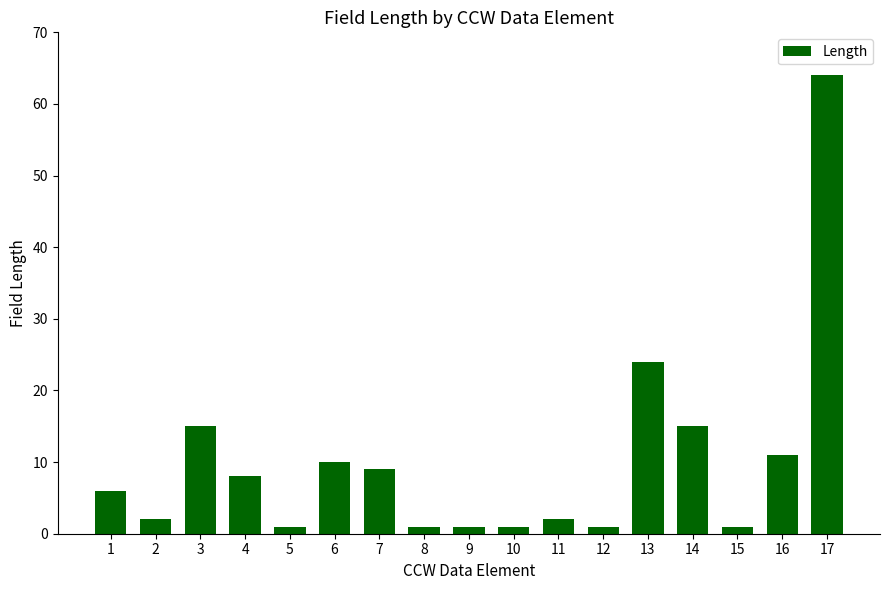

Reading left to right, extract all data points from this chart.

1=6	2=2	3=15	4=8	5=1	6=10	7=9	8=1	9=1	10=1	11=2	12=1	13=24	14=15	15=1	16=11	17=64